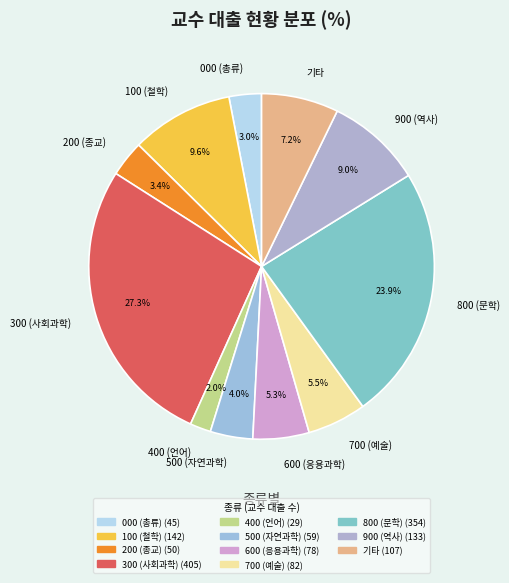

Is it true that 500 (자연과학) is 4% of the pie?

True